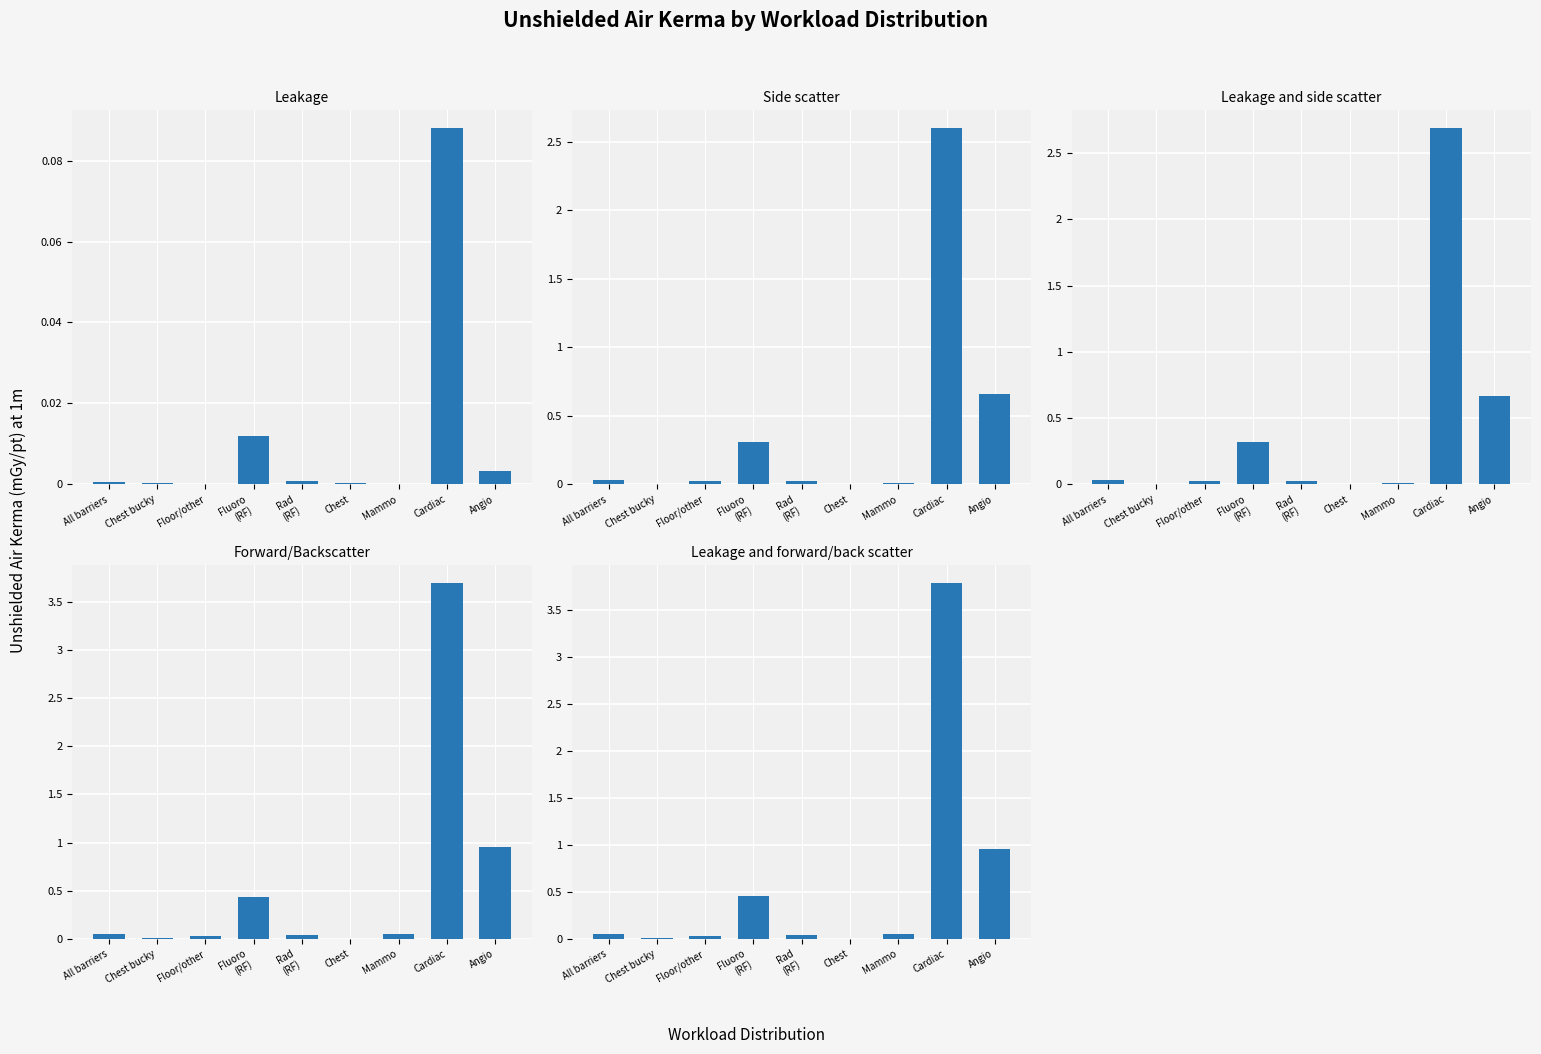

List the series in order of their peak value, highest first.

Leakage and forward/back scatter, Forward/Backscatter, Leakage and side scatter, Side scatter, Leakage